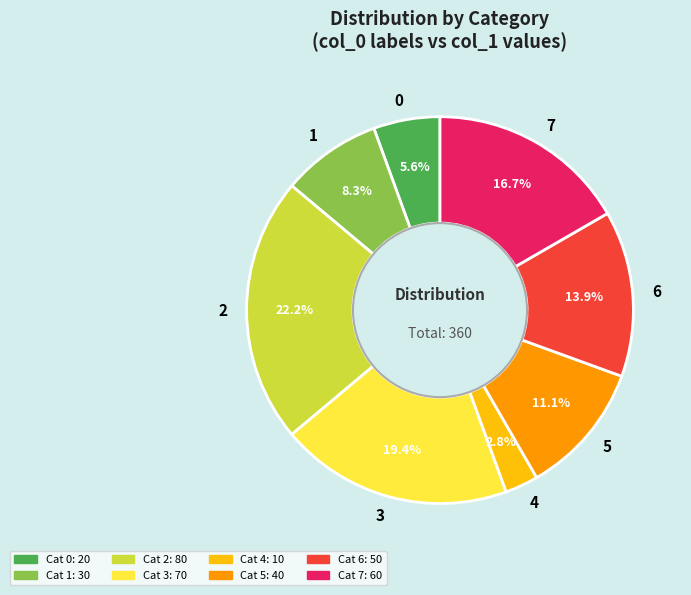

The 1 slice represents 13% of the pie. True or false?

False